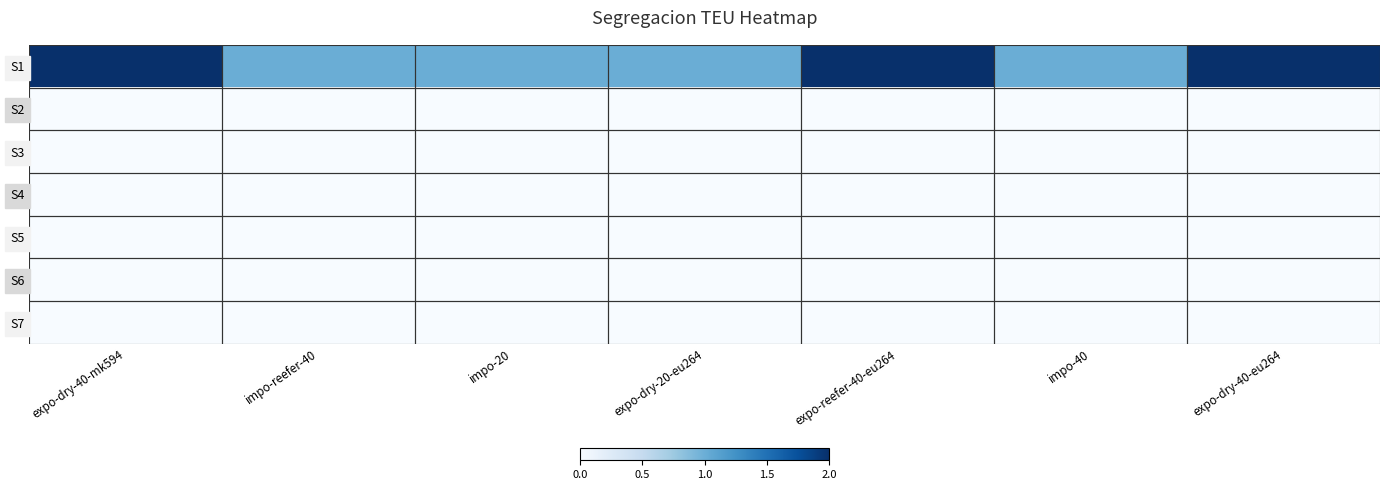

What is the total value across all series at expo-reefer-40-eu264?

2